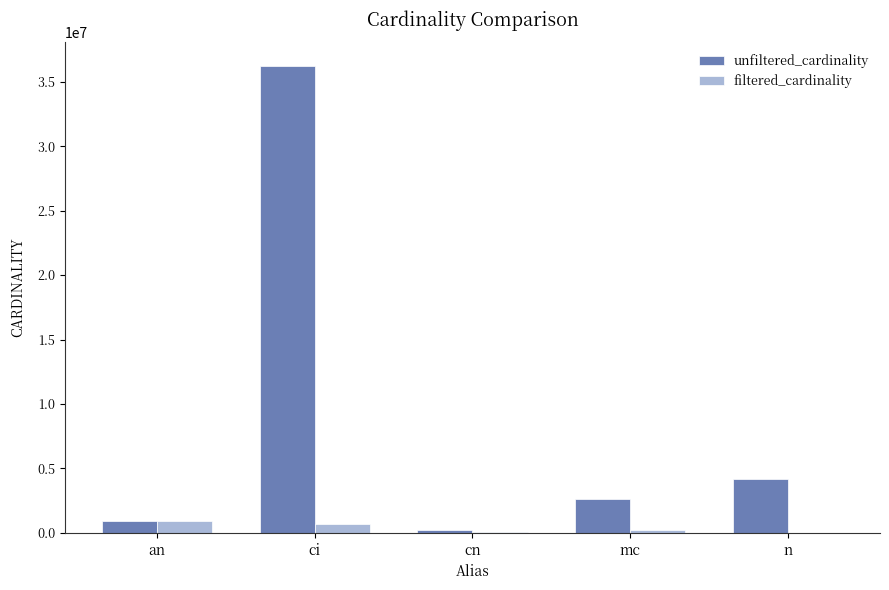

At which label does filtered_cardinality first exceed 198519?

an